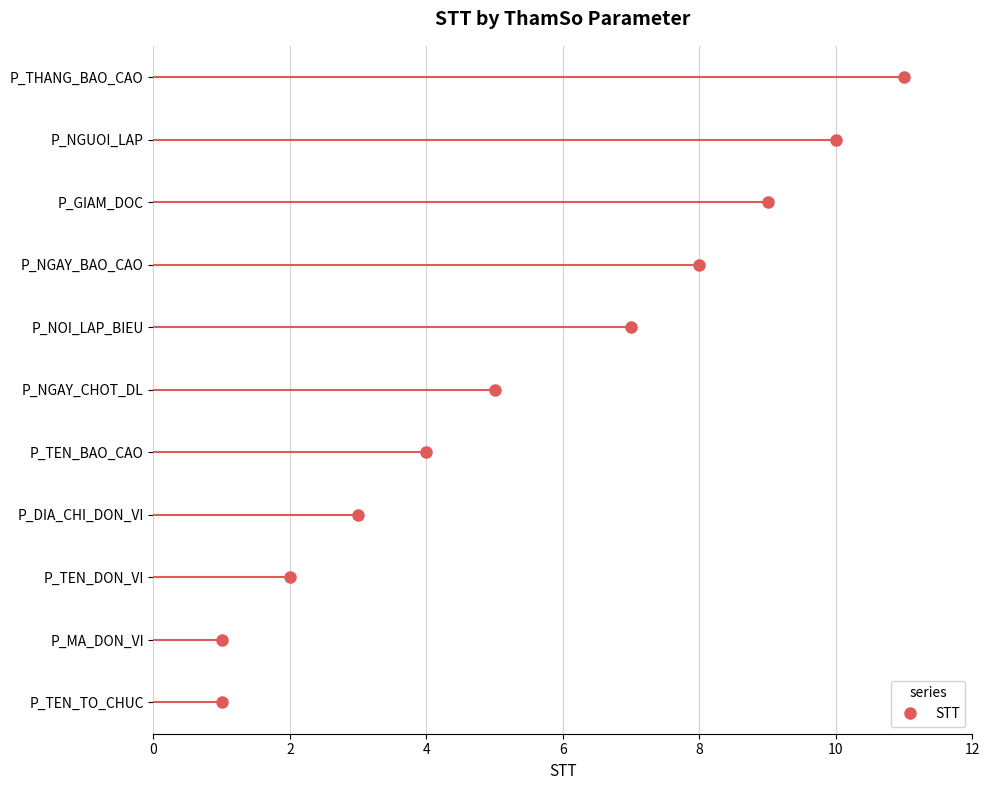

True or false: the data shows 5 at P_NGAY_CHOT_DL.

True